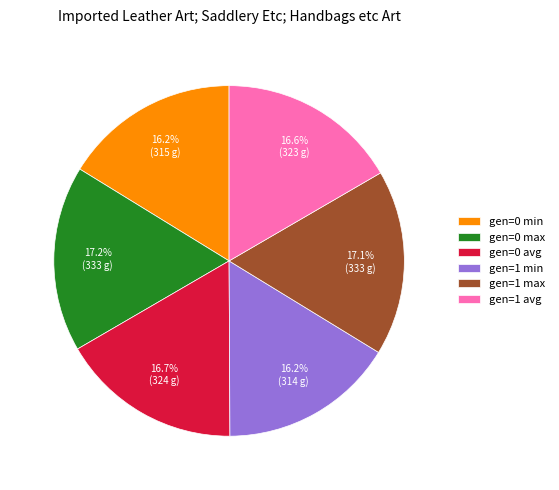

To the nearest percent, what portion does gen=1 avg represent?

17%